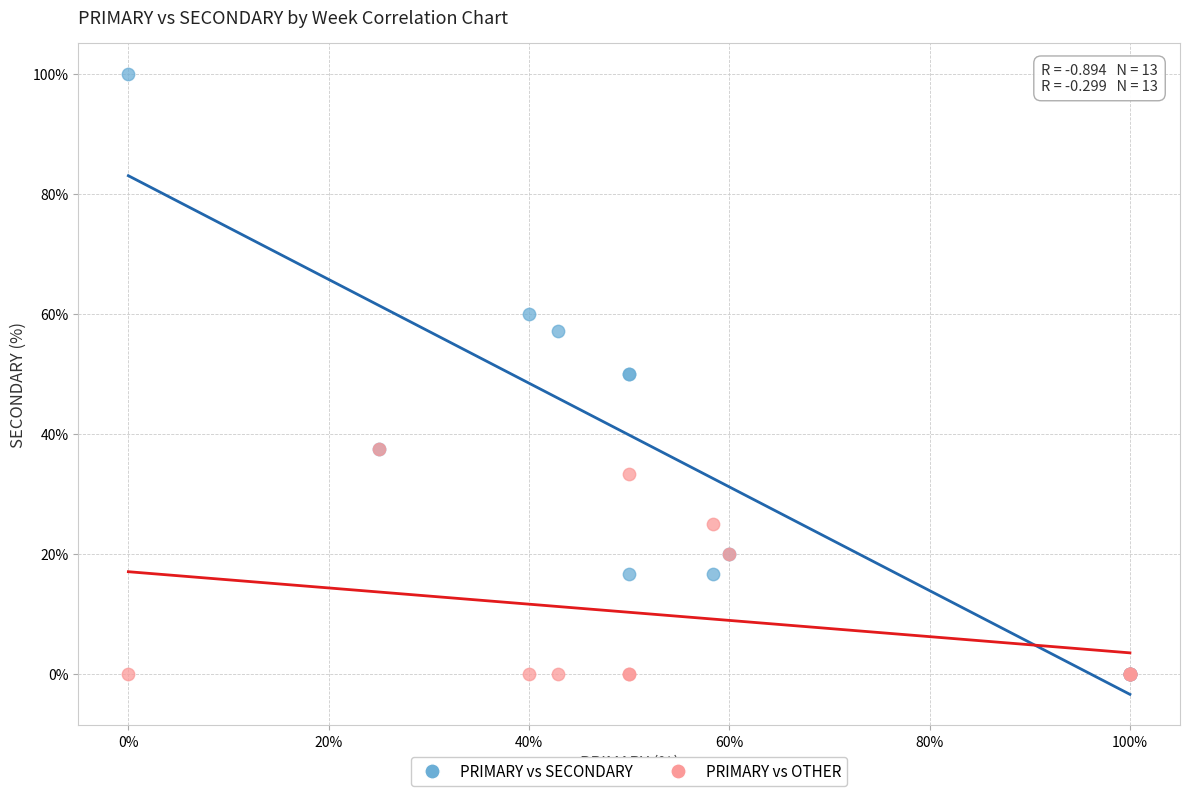

What are all the series names shown in the legend?

PRIMARY vs SECONDARY, PRIMARY vs OTHER